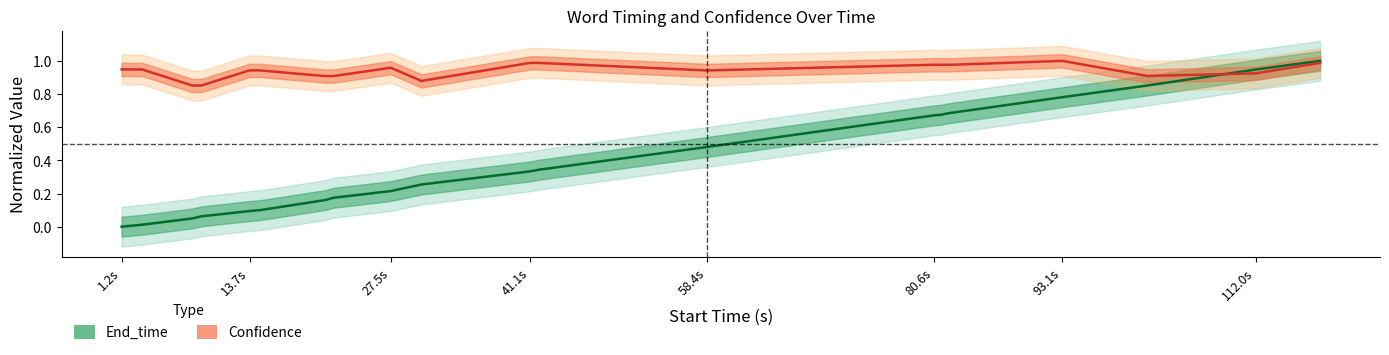

What is the label of the 22nd point from the right?

13.7s